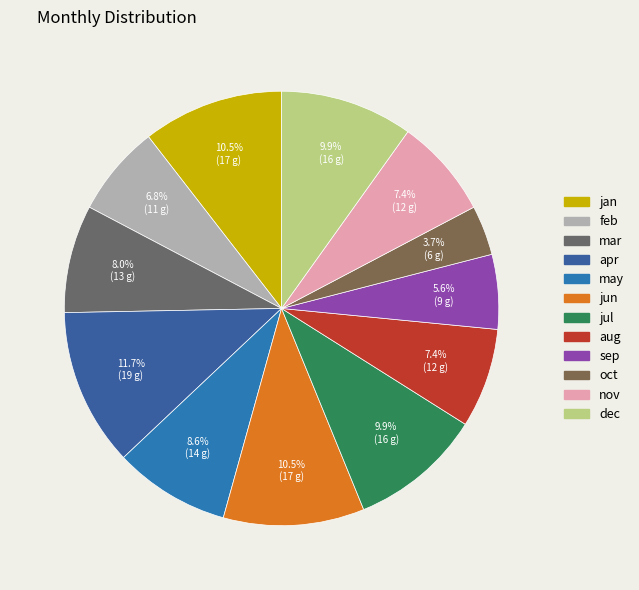

What is the change in value from may to nov?

-2